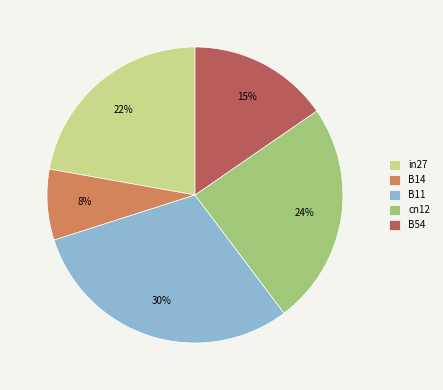

The B11 slice represents 30% of the pie. True or false?

True